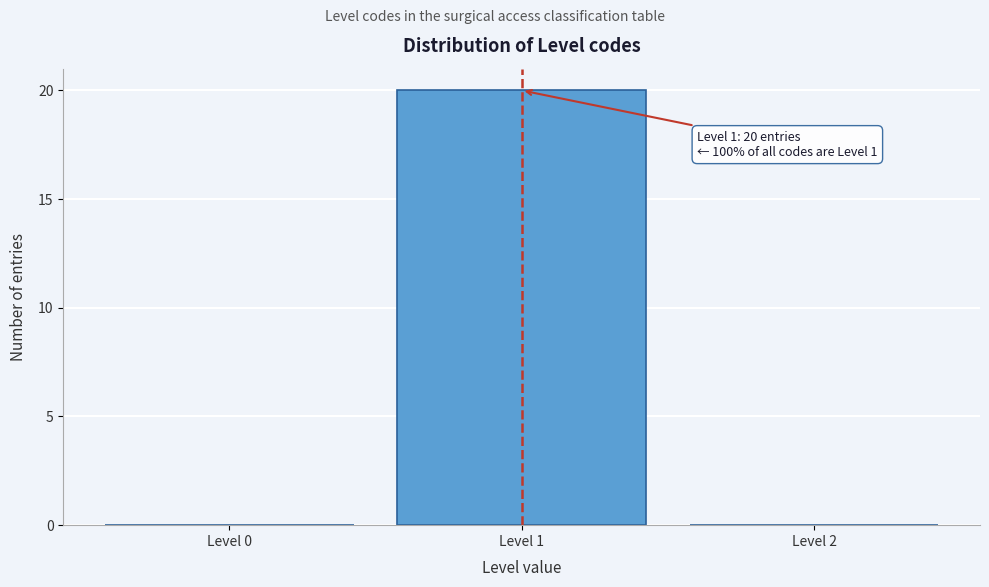

Reading left to right, list all the values displayed in this chart.

Level 0=0	Level 1=20	Level 2=0